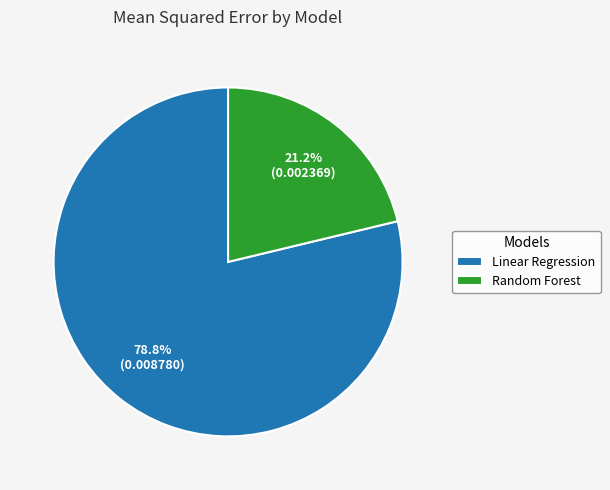

To the nearest percent, what portion does Linear Regression represent?

79%